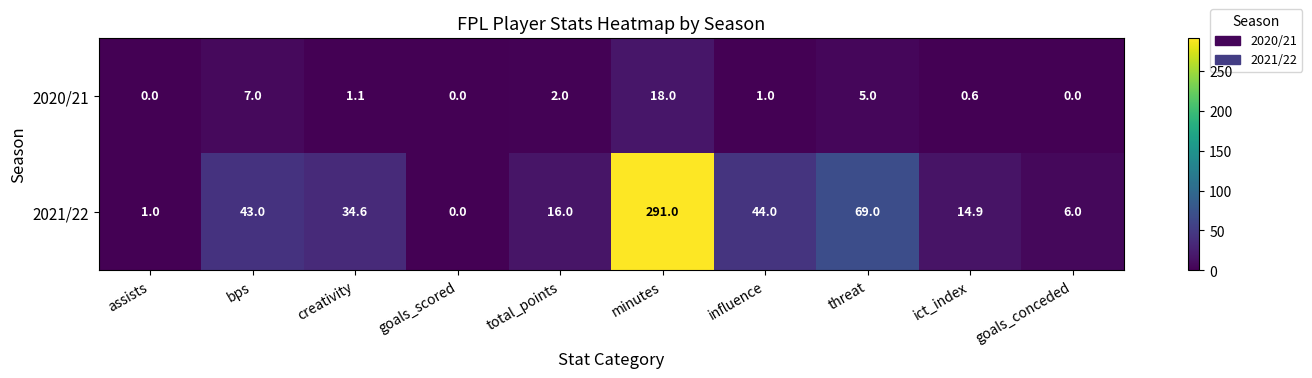

What is the total value across all series at assists?

1.0